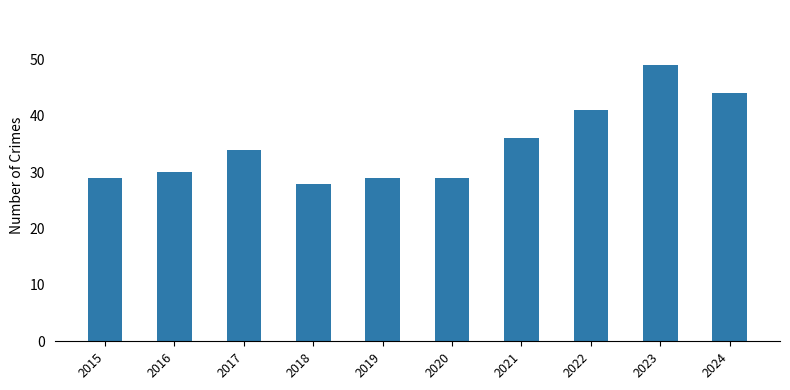

What is the maximum value shown in the chart?

49